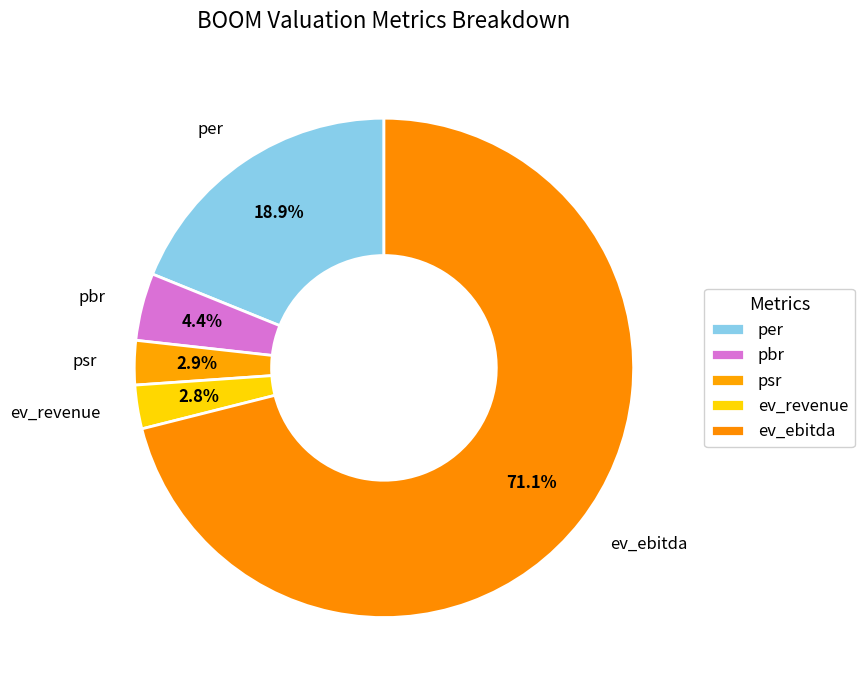

How many segments does this pie chart have?

5